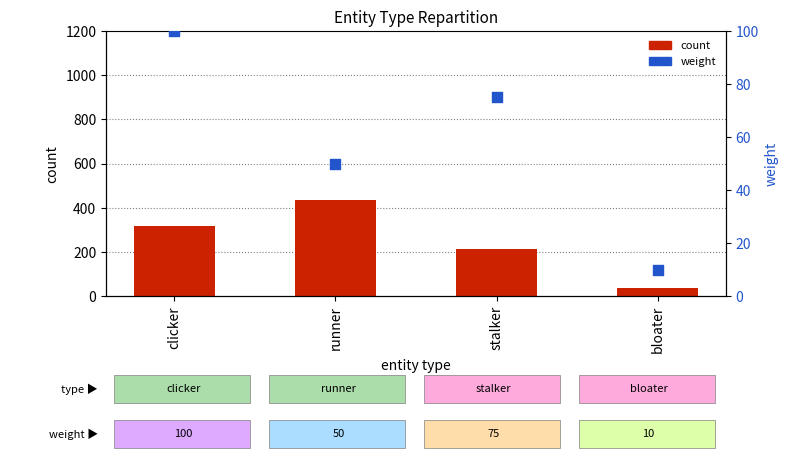

At which category is the sum across all series the highest?

runner